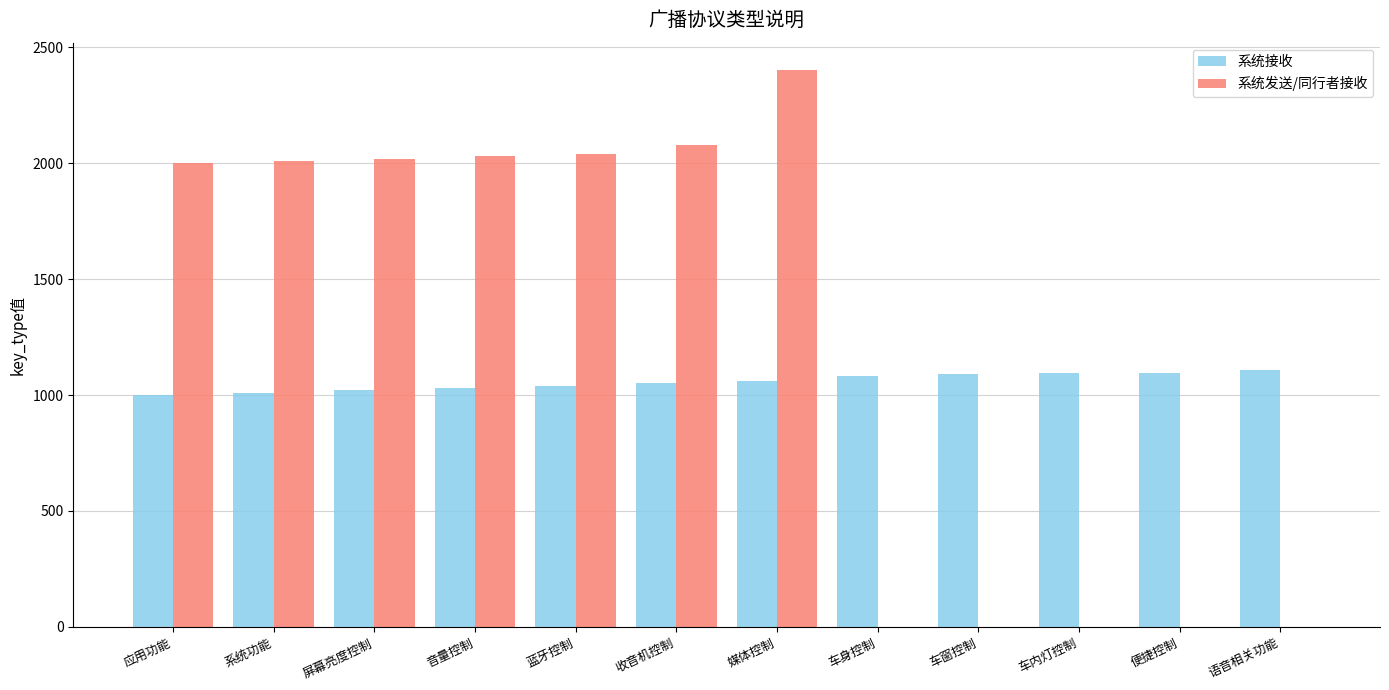

Between 屏幕亮度控制 and 便捷控制, which series saw the biggest shift?

系统发送/同行者接收